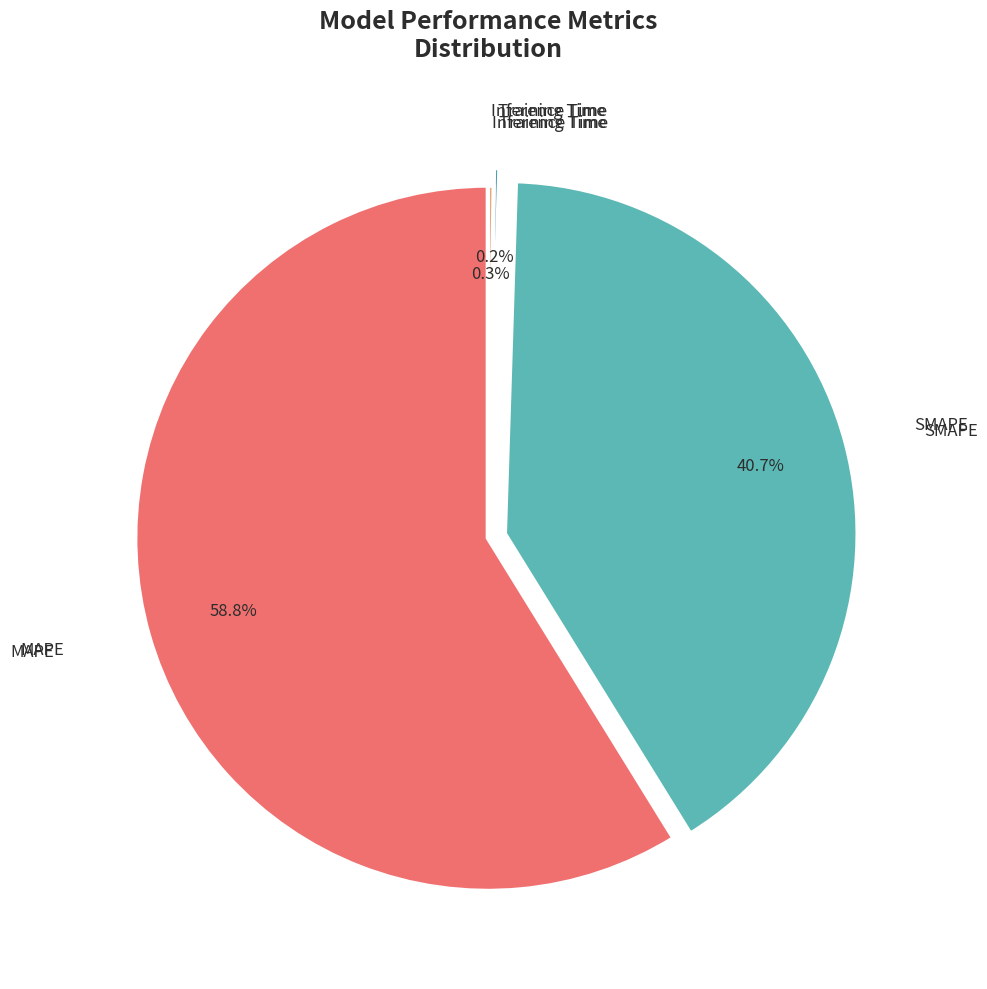

The MAPE slice represents 59% of the pie. True or false?

True